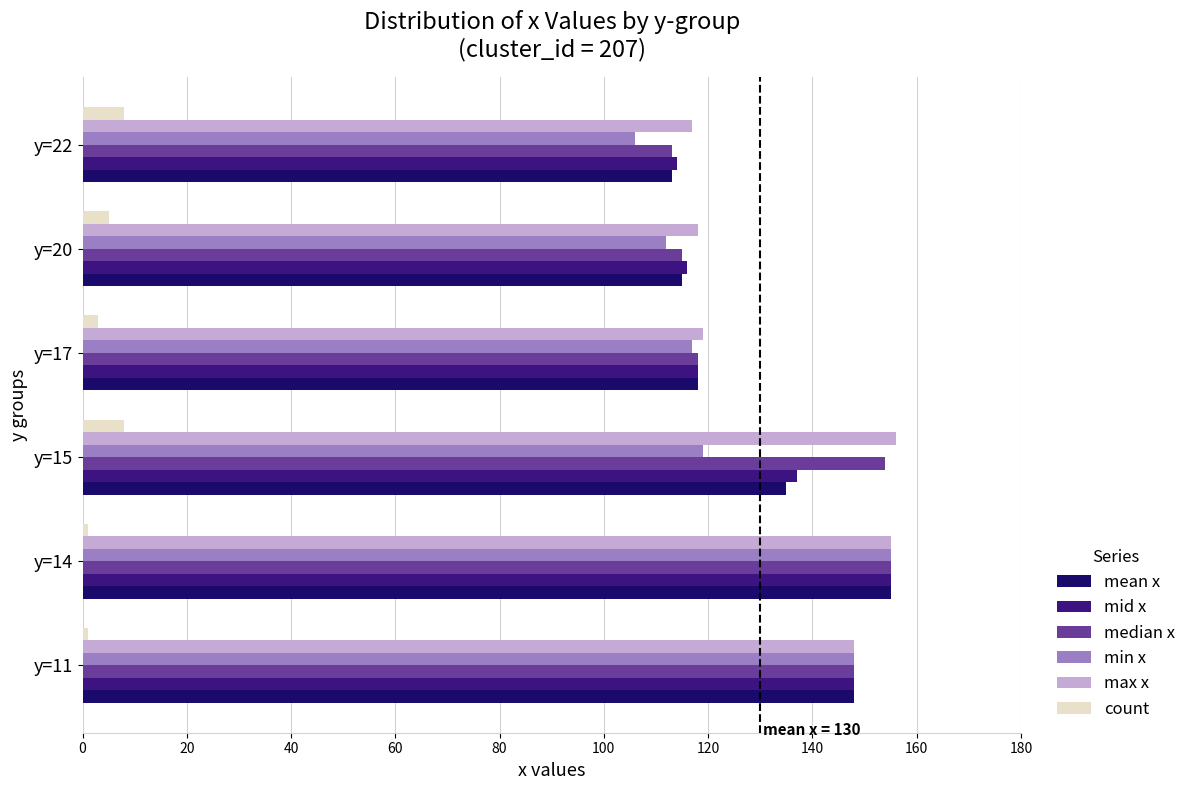

Which series has the widest spread of values?

min x